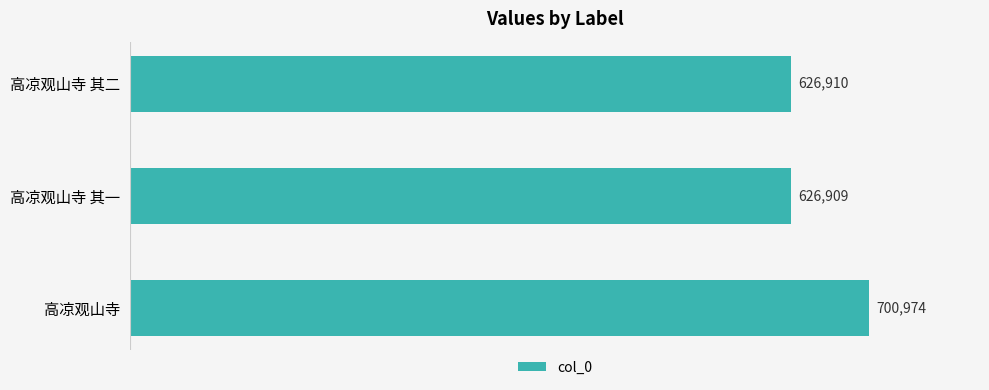

The value at 高凉观山寺 is 700974. True or false?

True